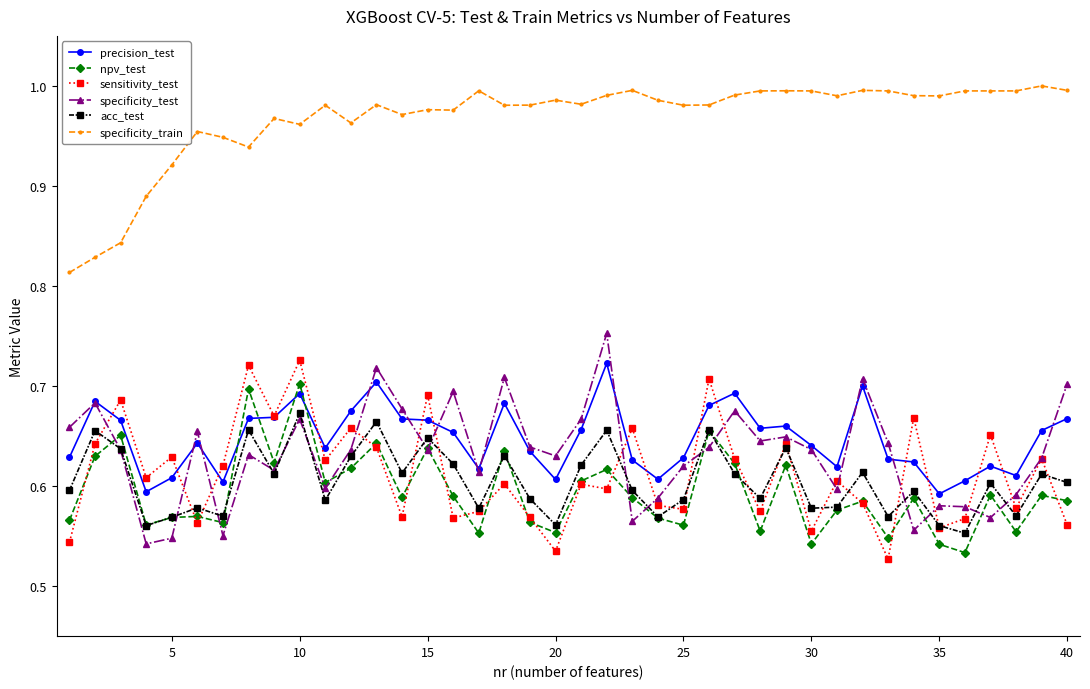

True or false: acc_test has more than 2 points higher than both neighbors.

True